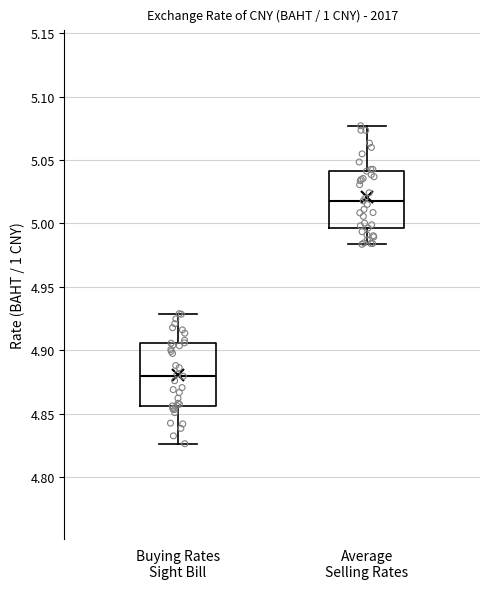

Reading left to right, read every box against the y-axis: the position of its median line, the range the box covers, and the ends of its whiskers. The values are not printed on the chart, so give them approximately, as read against the axis.

Buying Rates Sight Bill: median 4.880, box 4.855 to 4.905, whiskers 4.825 to 4.930
Average Selling Rates: median 5.020, box 4.995 to 5.040, whiskers 4.985 to 5.075